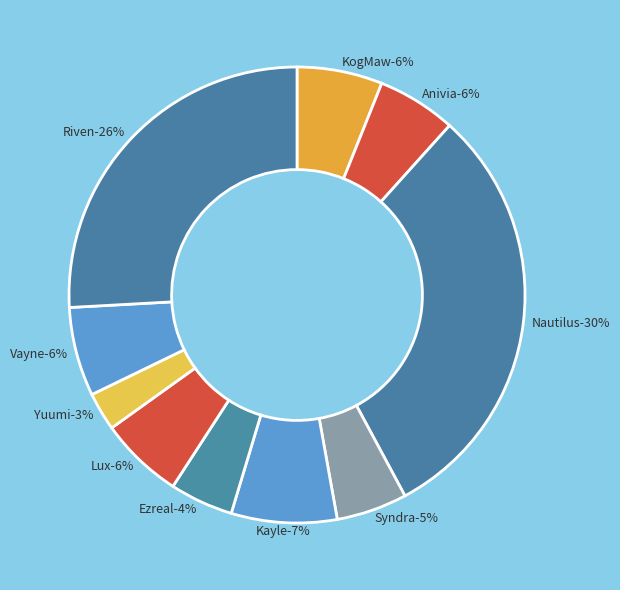

Which slice is the smallest?

Yuumi